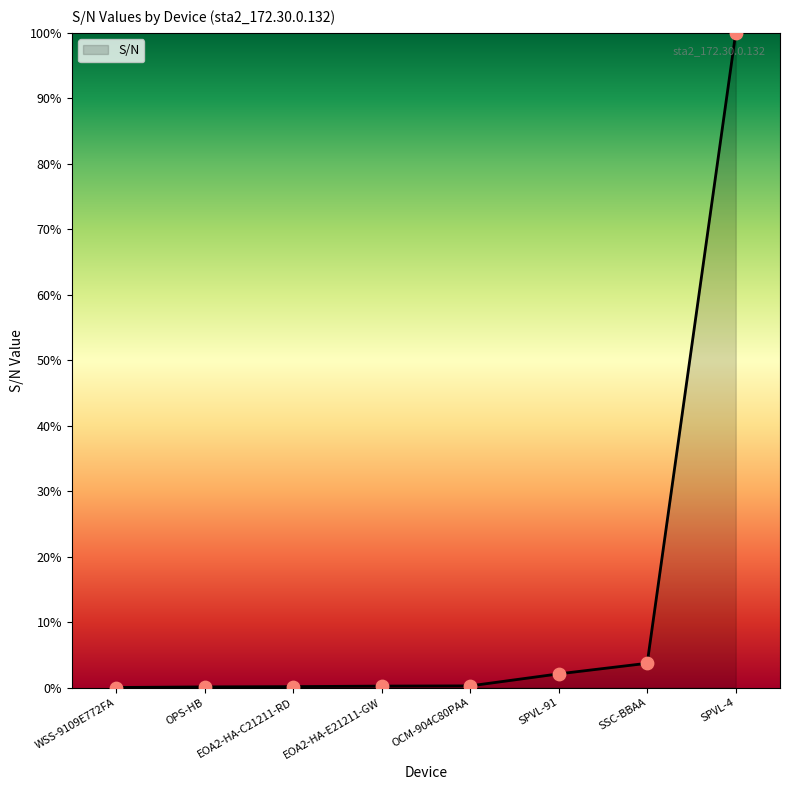

What is the change in value from WSS-9109E772FA to EOA2-HA-C21211-RD?

+0.1